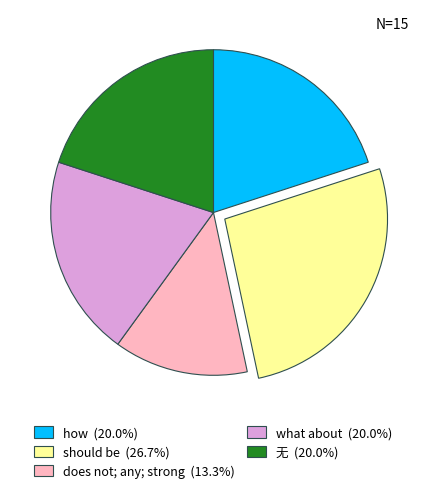

Which has a higher value, should be or 无?

should be